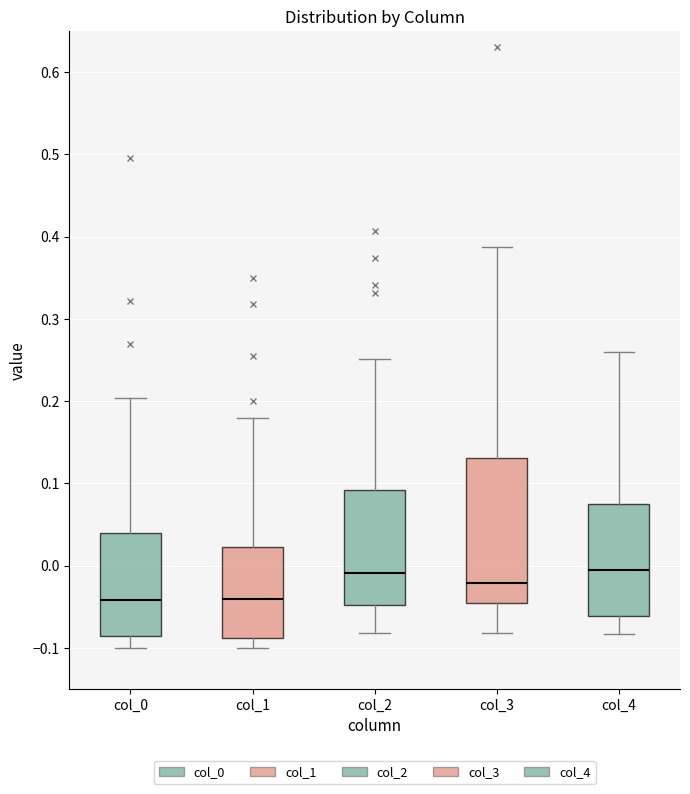

Reading left to right, read every box against the y-axis: the position of its median line, the range the box covers, and the ends of its whiskers. The values are not printed on the chart, so give them approximately, as read against the axis.

col_0: median -0.04, box -0.09 to 0.04, whiskers -0.10 to 0.20
col_1: median -0.04, box -0.09 to 0.02, whiskers -0.10 to 0.18
col_2: median -0.01, box -0.05 to 0.09, whiskers -0.08 to 0.25
col_3: median -0.02, box -0.05 to 0.13, whiskers -0.08 to 0.39
col_4: median -0.01, box -0.06 to 0.08, whiskers -0.08 to 0.26